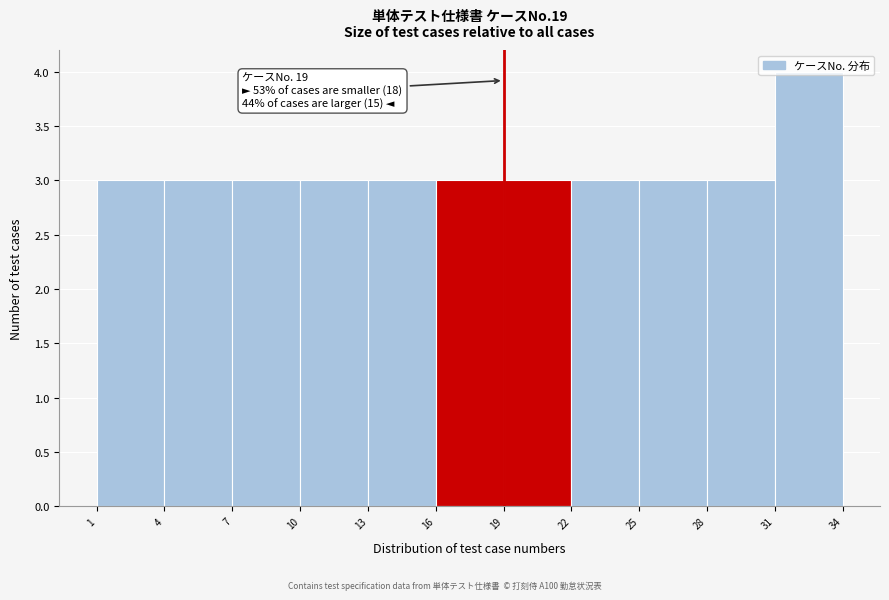

Over which range of the x-axis is the bar tallest?

31 to 34